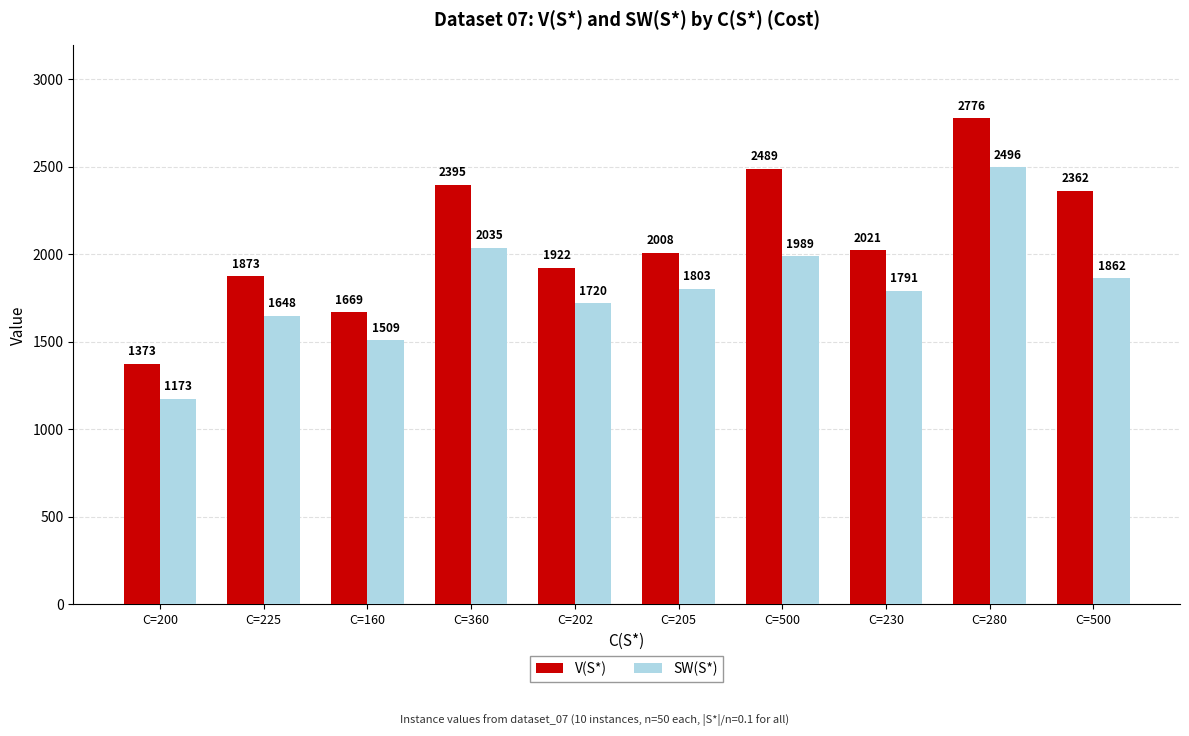

Are the bars horizontal?

No